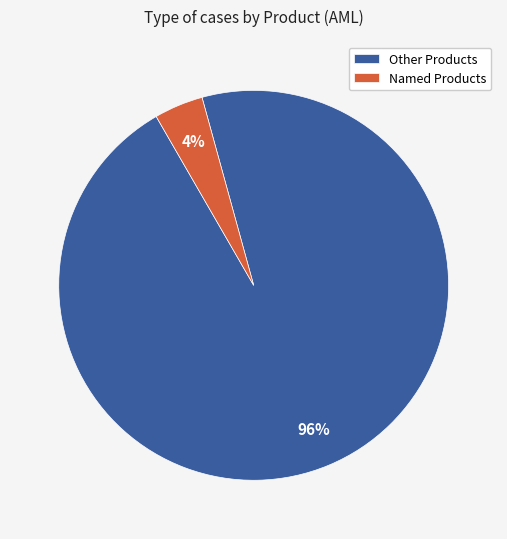

What percentage is the Named Products slice, to the nearest percent?

4%